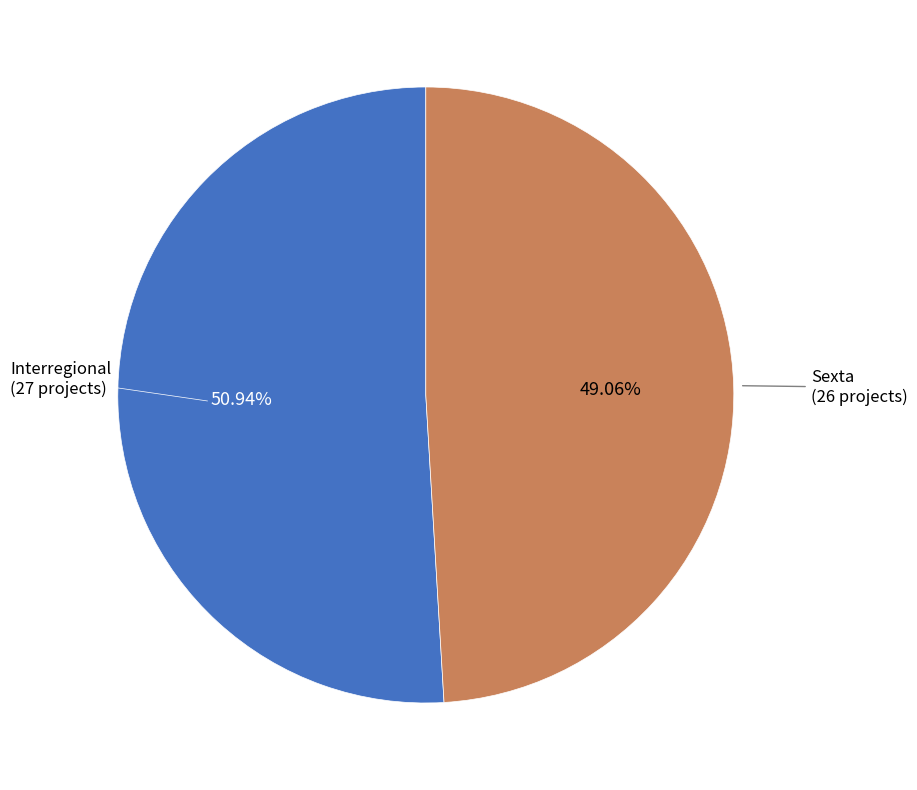

Which slice is the smallest?

Sexta